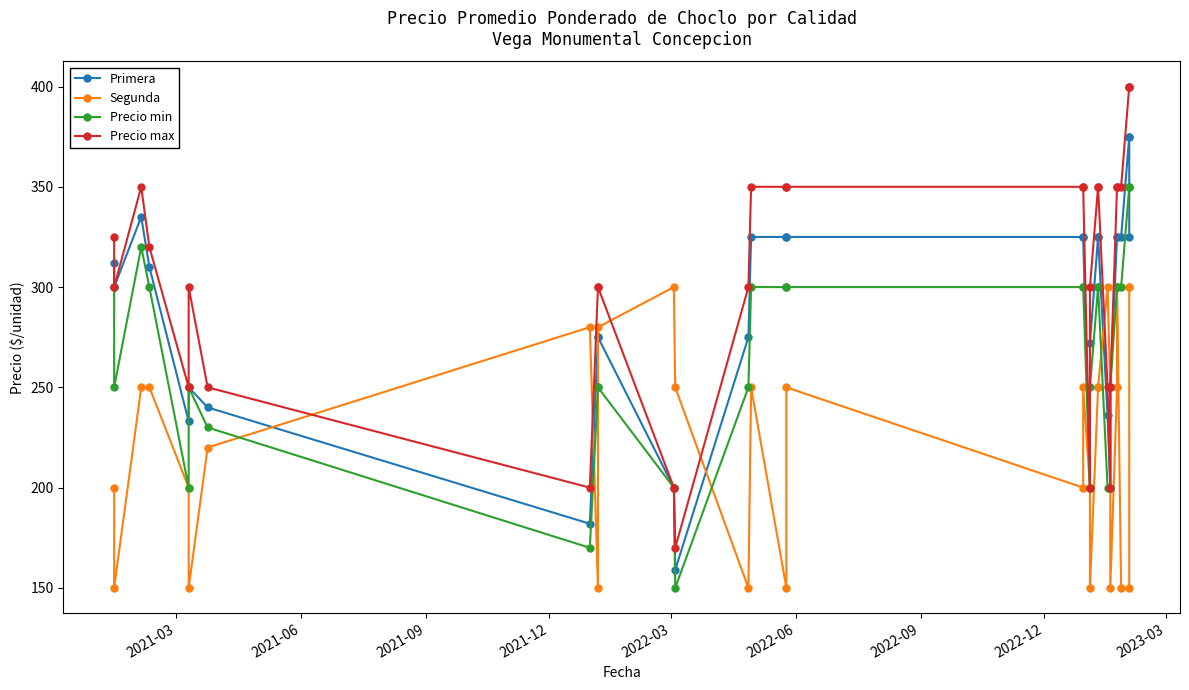

Does the chart have visible grid lines?

No